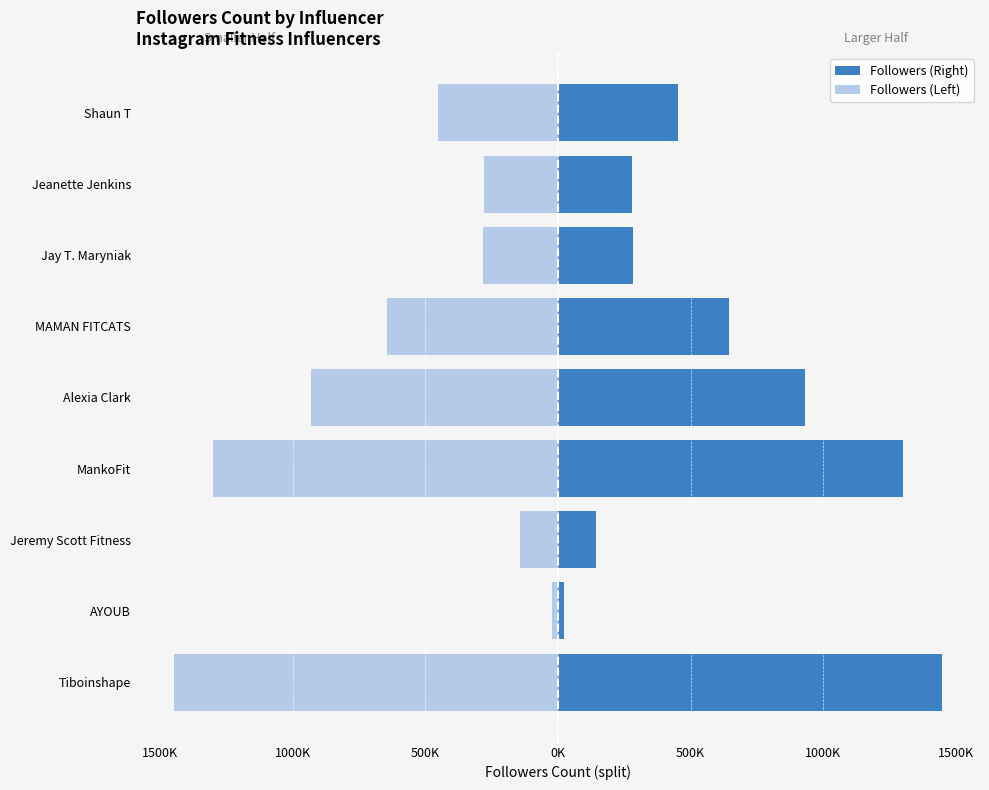

Reading right to left, extract all data points from this chart.

Followers (Right): 453814.5	277545.0	283449.0	645282.5	930089.0	1301865.5	143787.0	23536.0	1446842.5
Followers (Left): -453814.5	-277545.0	-283449.0	-645282.5	-930089.0	-1301865.5	-143787.0	-23536.0	-1446842.5